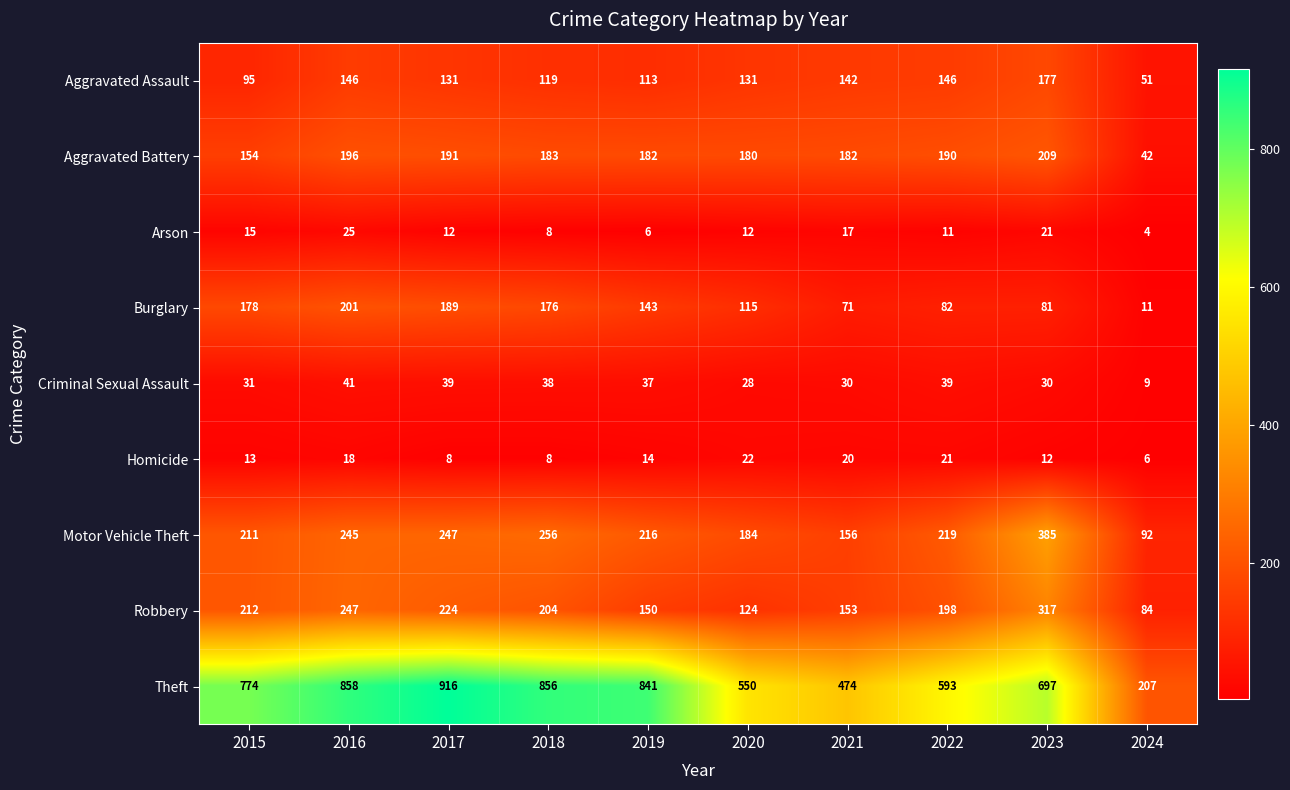

Count the number of data series in this chart.

9